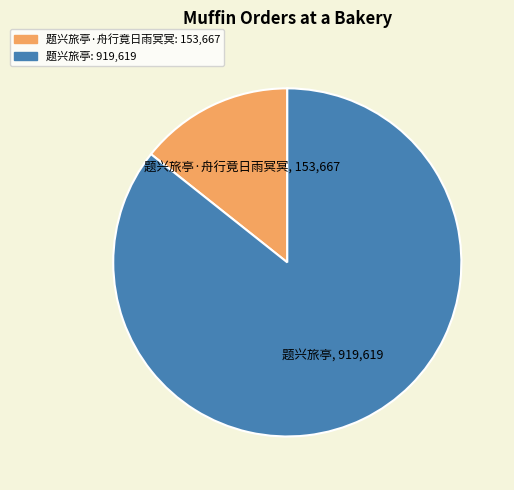

Is there a majority slice in this chart?

Yes